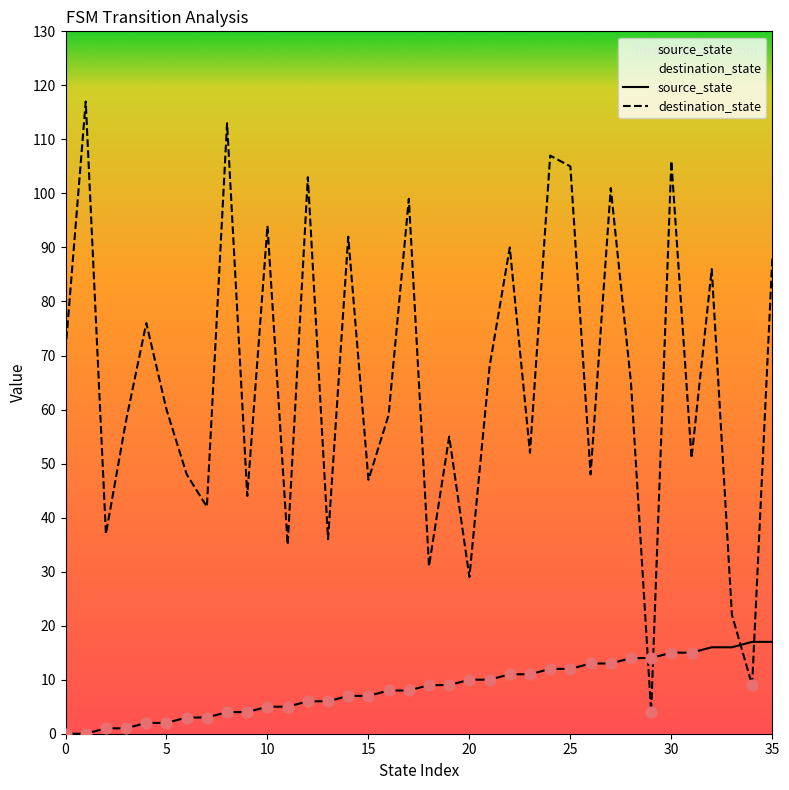

At how many categories does at least one series exceed 71?

14